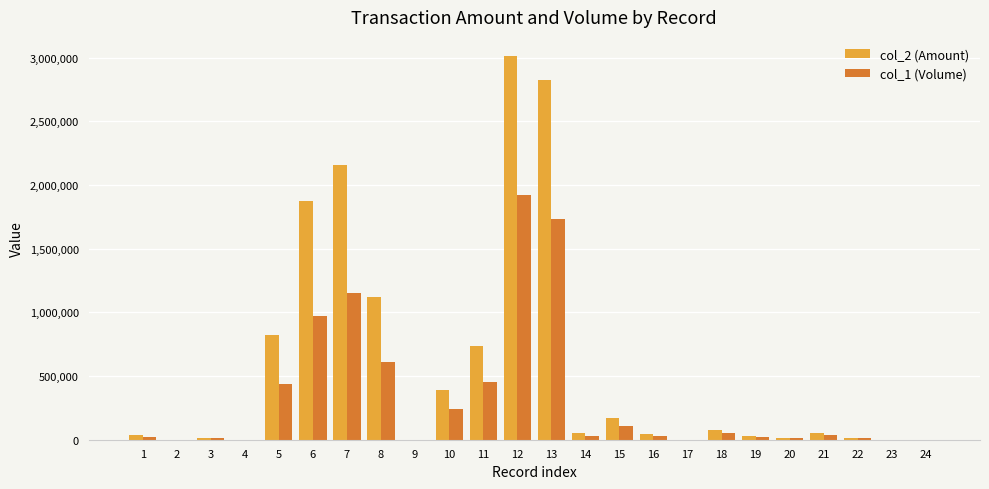

What is the sum of the col_1 (Volume) values at 21 and 5?

476000